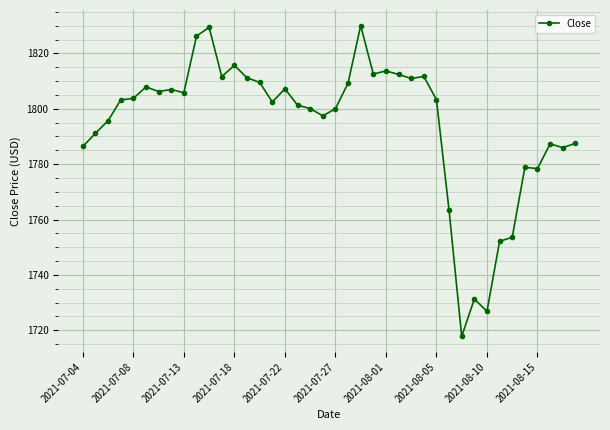

True or false: there are more than 1 points higher than both neighbors.

True